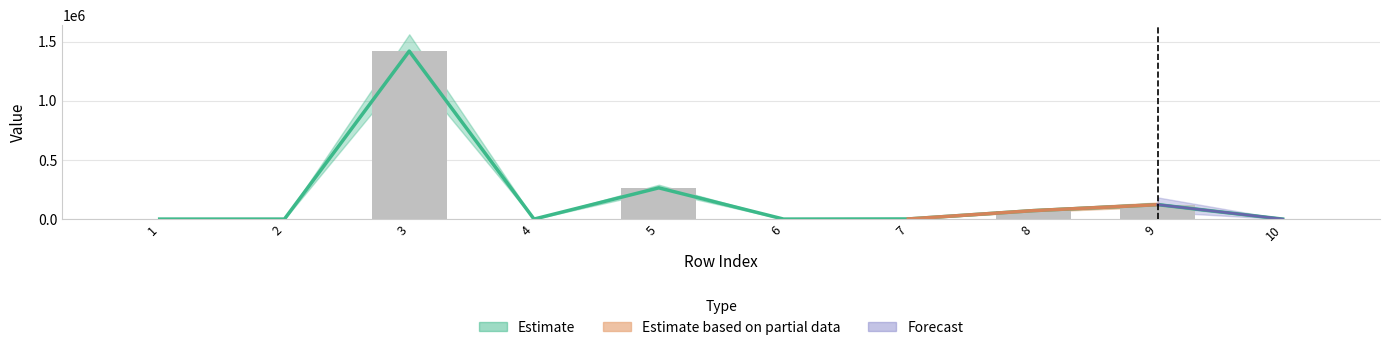

Reading left to right, list all the values displayed in this chart.

col_3: 0.0	0.0	1419600.0	0.0	263983.7	0.0	1096.8	71400.0	121890.0	0.0
col_1: 0.0	0.0	0.0	0.0	0.0	0.0	0.0	0.0	0.0	0.0
col_2: 0.0	0.0	0.0	0.0	0.0	0.0	0.0	0.0	0.0	0.0
col_4: 0.0	0.0	0.0	0.0	0.0	0.0	0.0	0.0	0.0	0.0
col_5: 0.0	0.0	0.0	0.0	0.0	0.0	0.0	0.0	0.0	0.0
col_6: 0.0	0.0	0.0	0.0	0.0	0.0	0.0	0.0	0.0	0.0